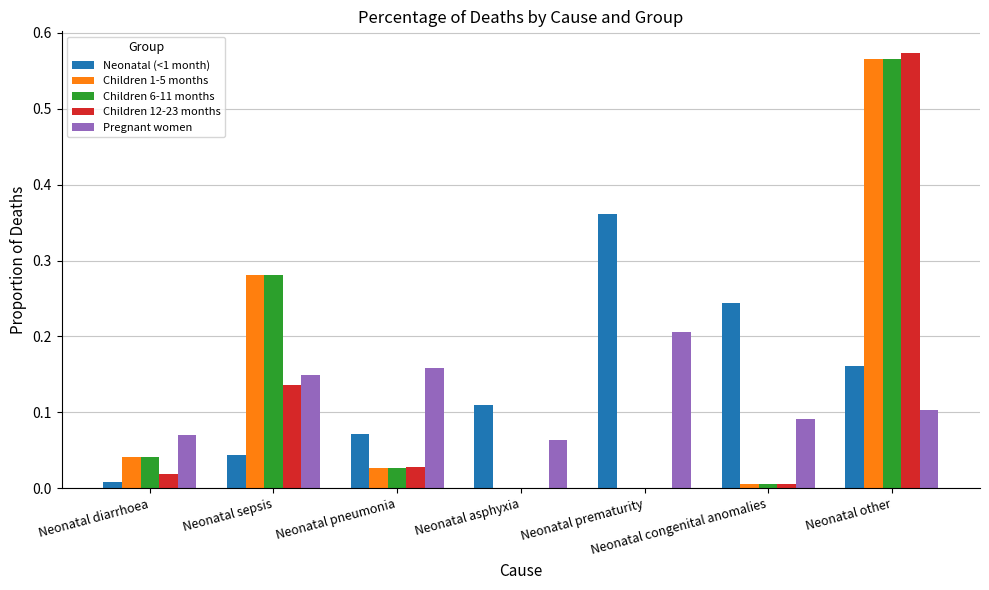

What are all the series names shown in the legend?

Neonatal (<1 month), Children 1-5 months, Children 6-11 months, Children 12-23 months, Pregnant women